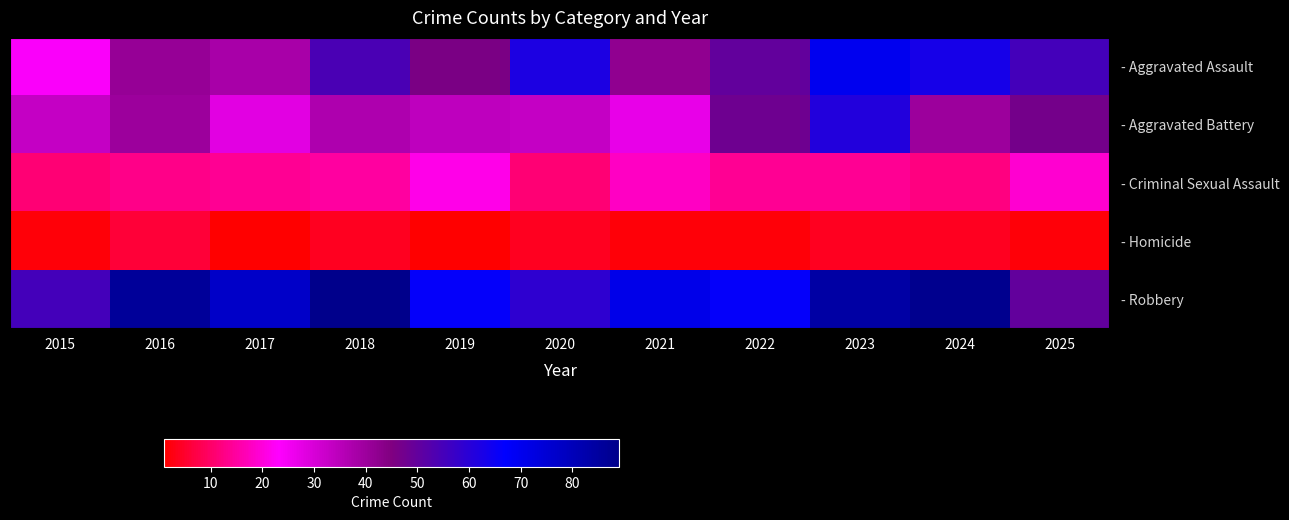

At 2020, list the series in order from smallest to largest.

- Homicide, - Criminal Sexual Assault, - Aggravated Battery, - Robbery, - Aggravated Assault